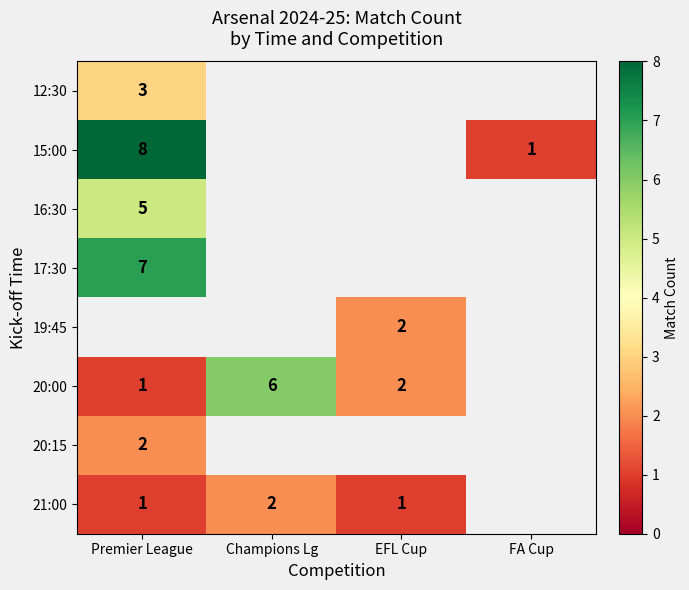

The 20:00 series shows 1 at EFL Cup. True or false?

False